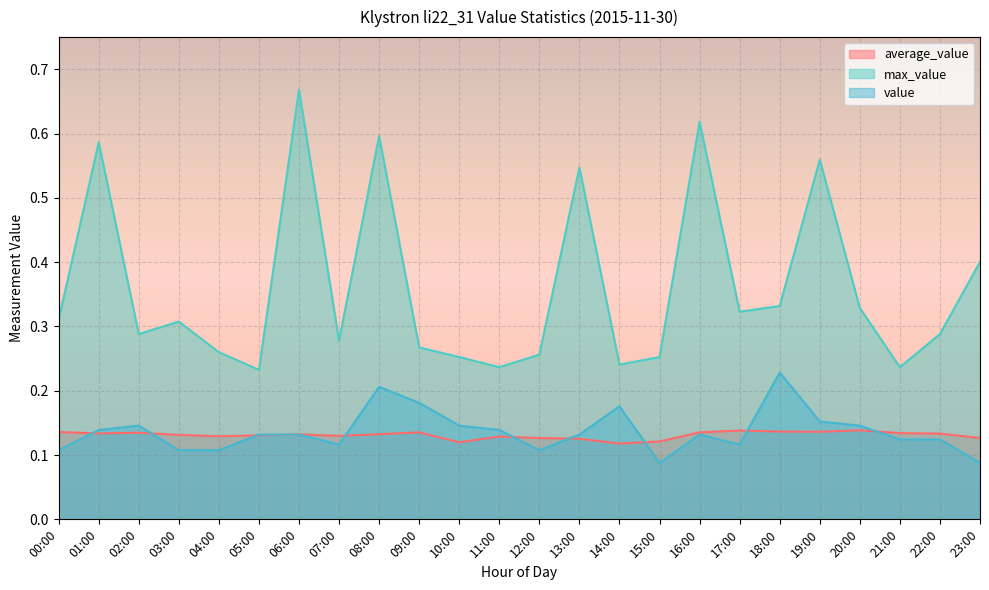

What is the sum of all max_value values?

8.7